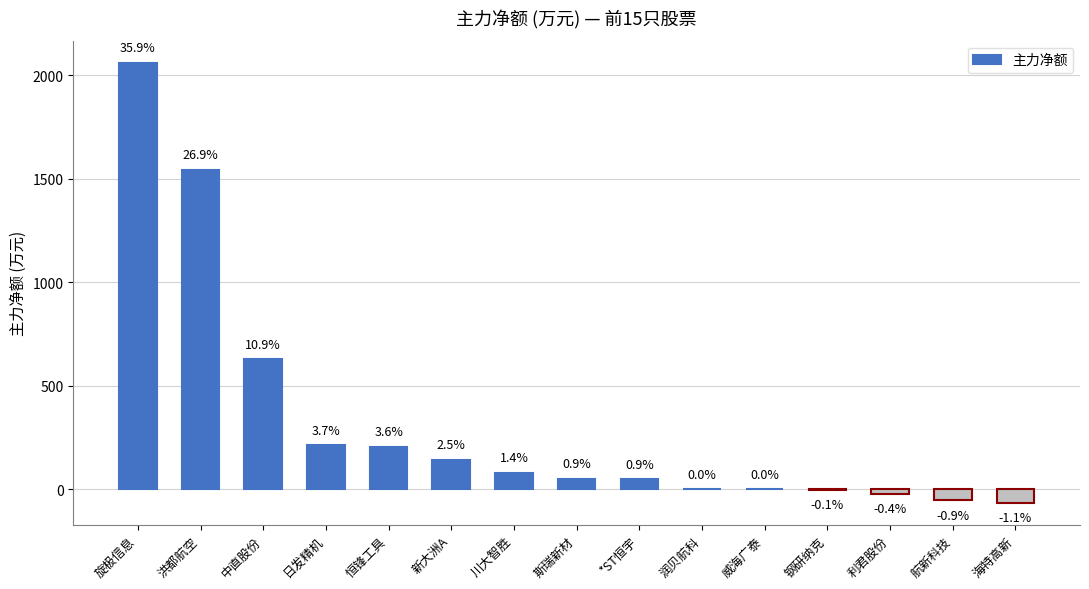

The chart shows a value of 49.5 at *ST恒宇. True or false?

True